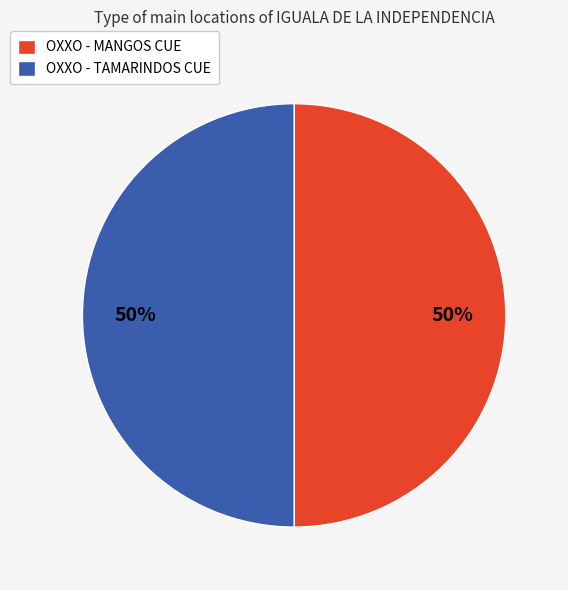

How many slices are in this pie chart?

2